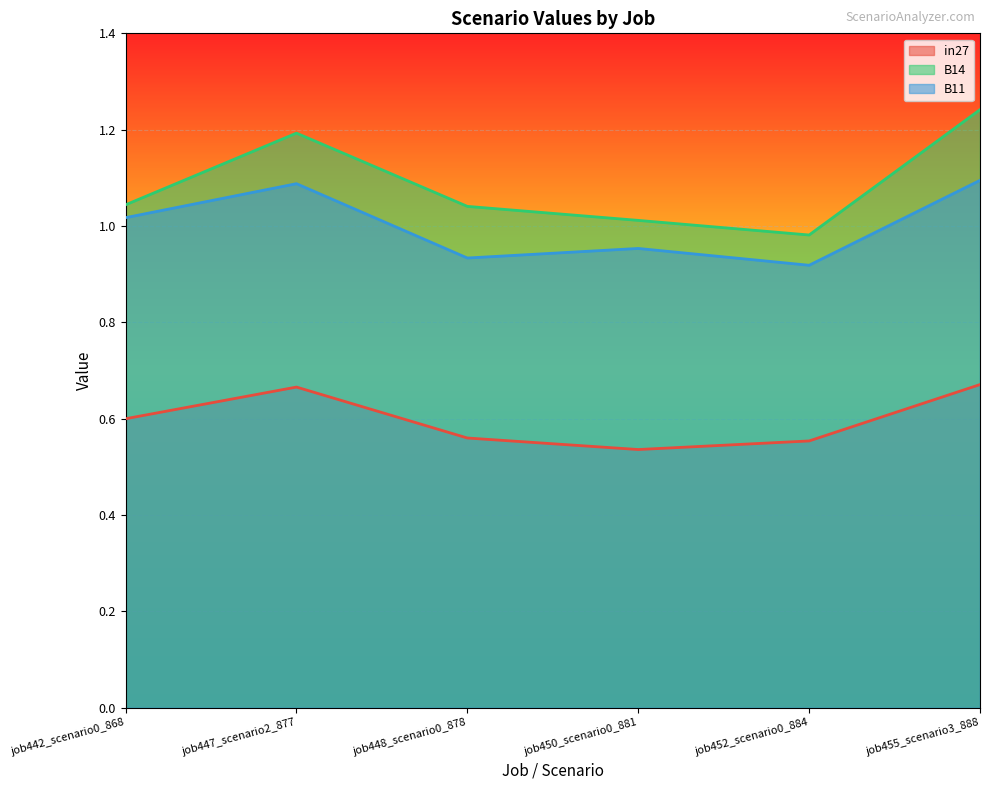

What is the smallest value displayed?

0.5